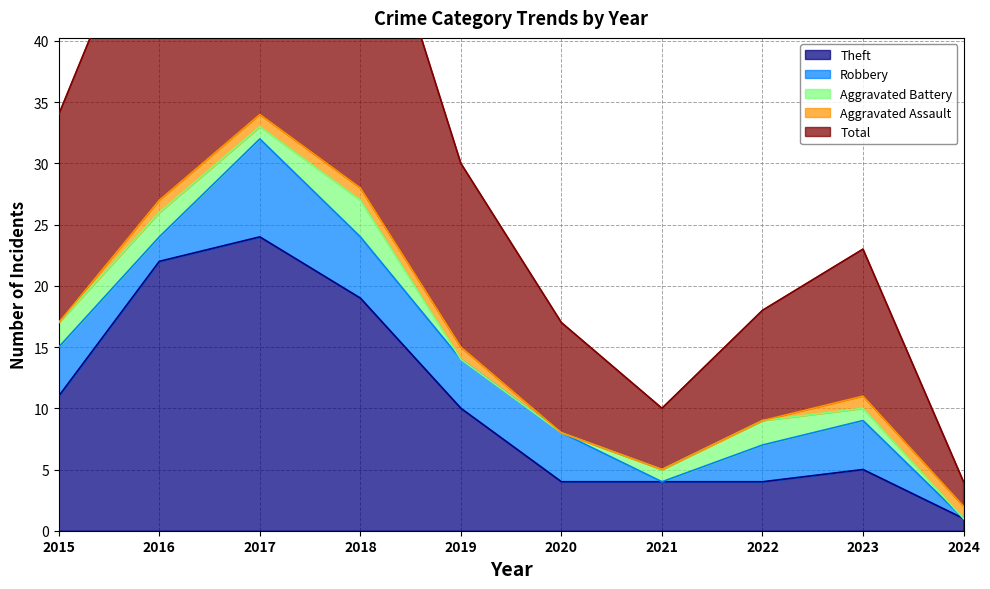

True or false: Aggravated Assault and Theft cross at least once.

False